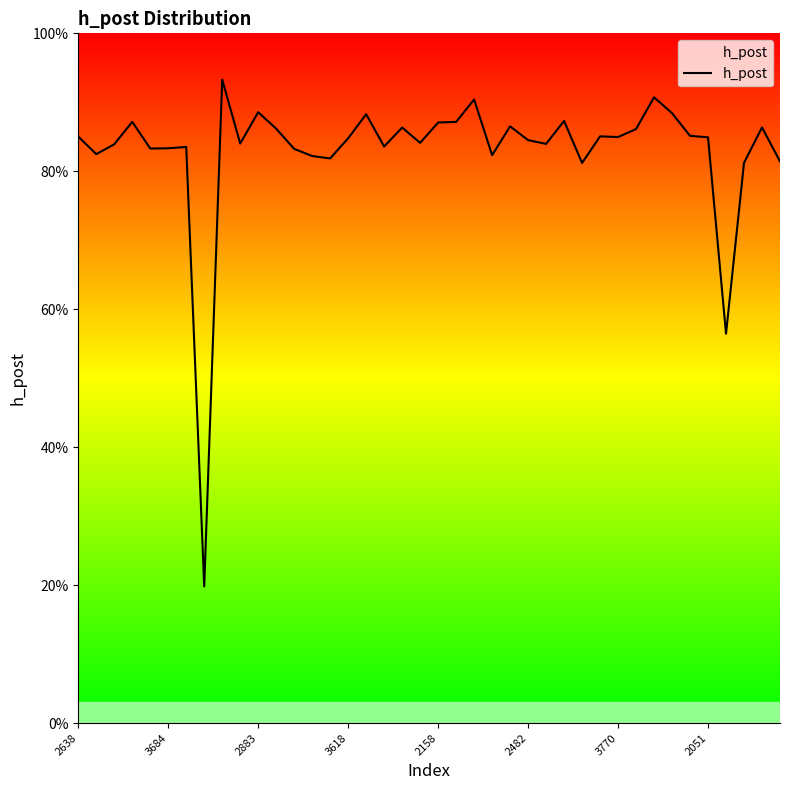

Does the chart display data point markers on the line(s)?

No